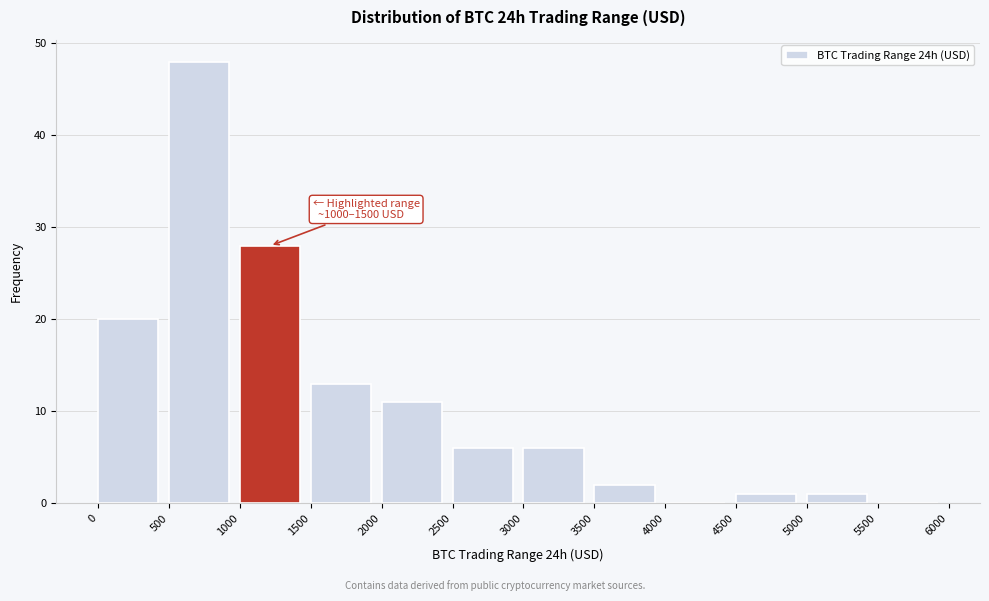

Over which range of the x-axis is the bar tallest?

500 to 1000